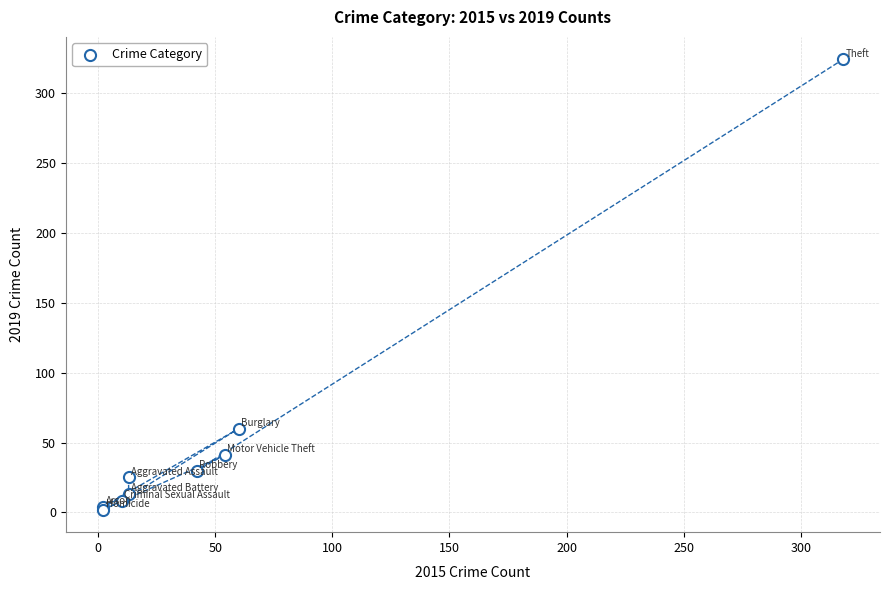

What Y value in the scatter plot is closest to 163?

60